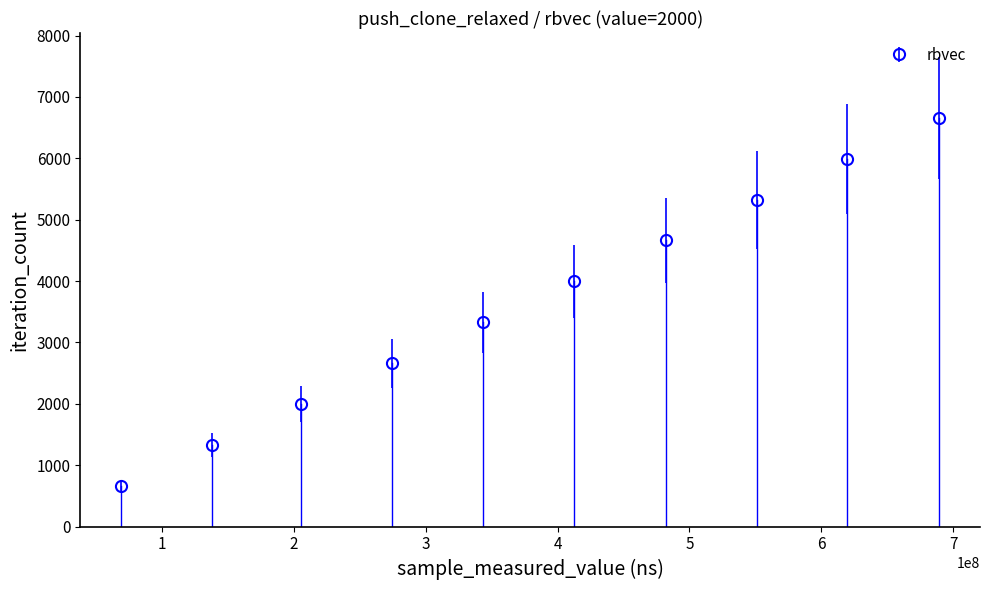

What is the average value?

3663